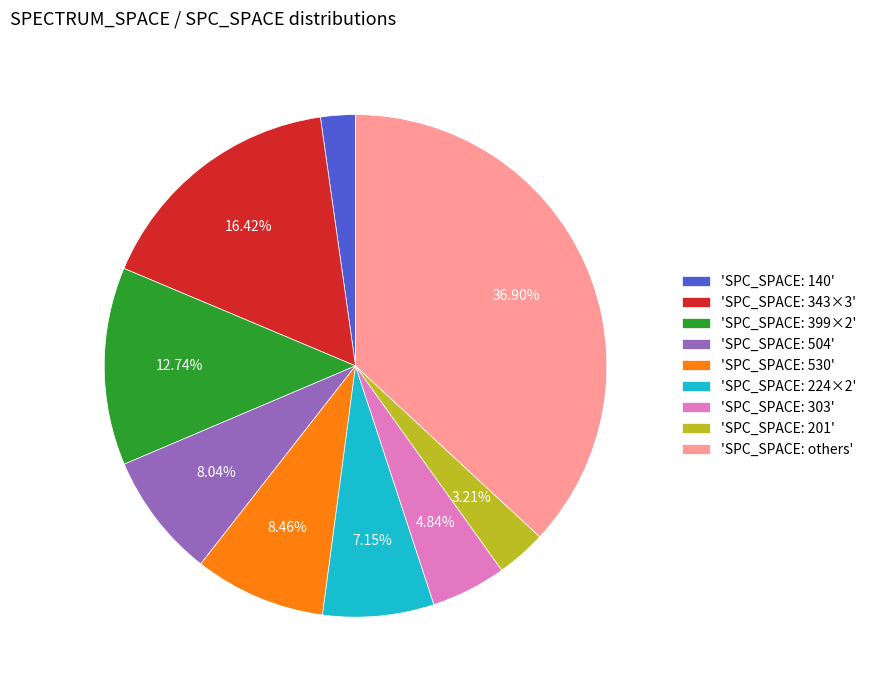

Is the sum of 'SPC_SPACE: 399×2' and 'SPC_SPACE: 343×3' greater than half?

No